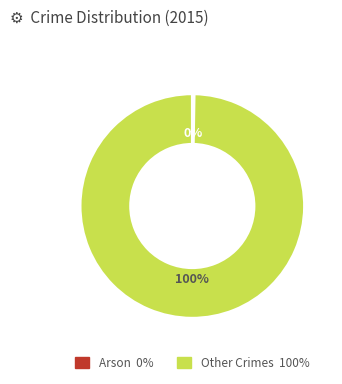

Is there a majority slice in this chart?

Yes